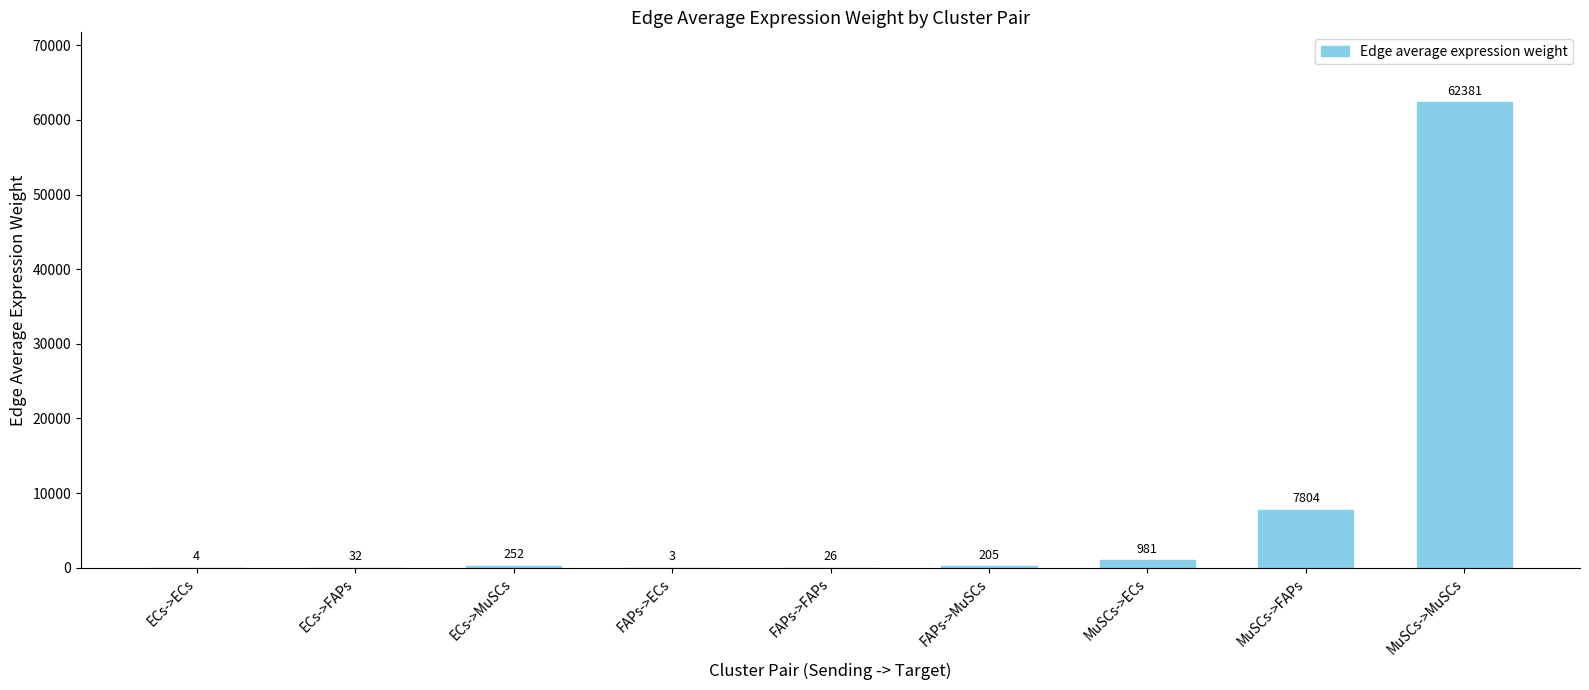

What is the maximum value shown in the chart?

62381.0